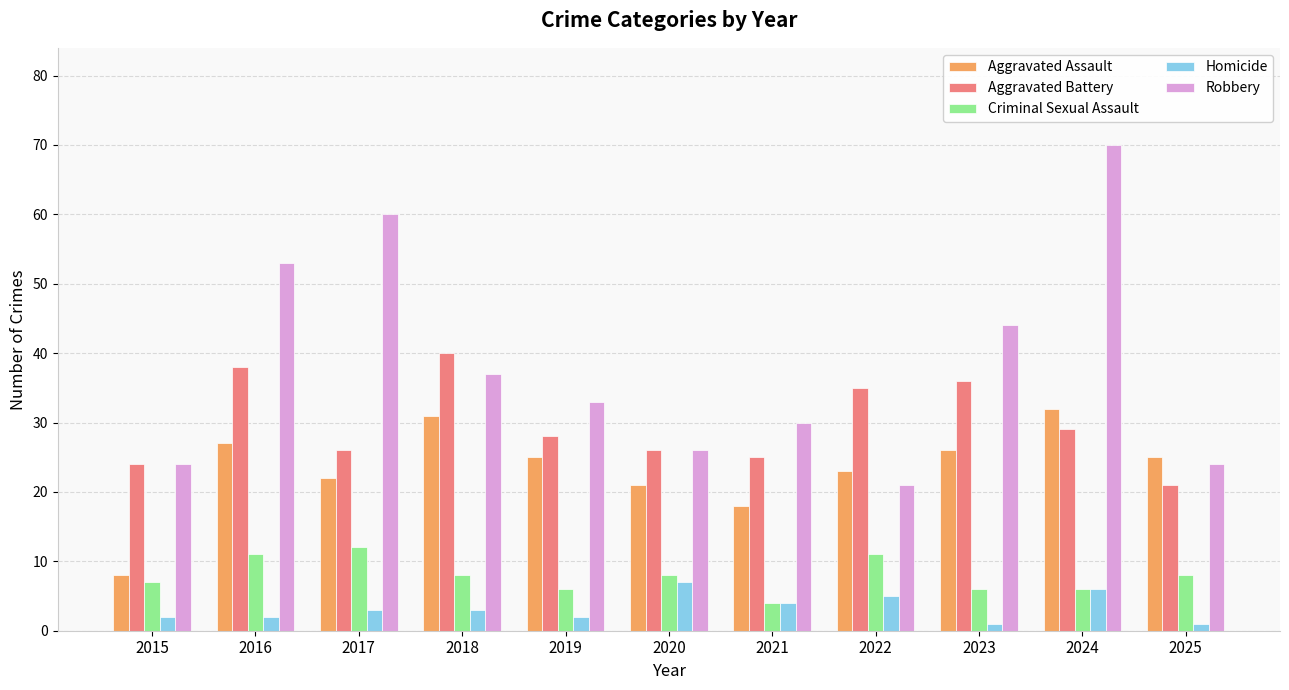

What is the lowest value of the Criminal Sexual Assault series?

4